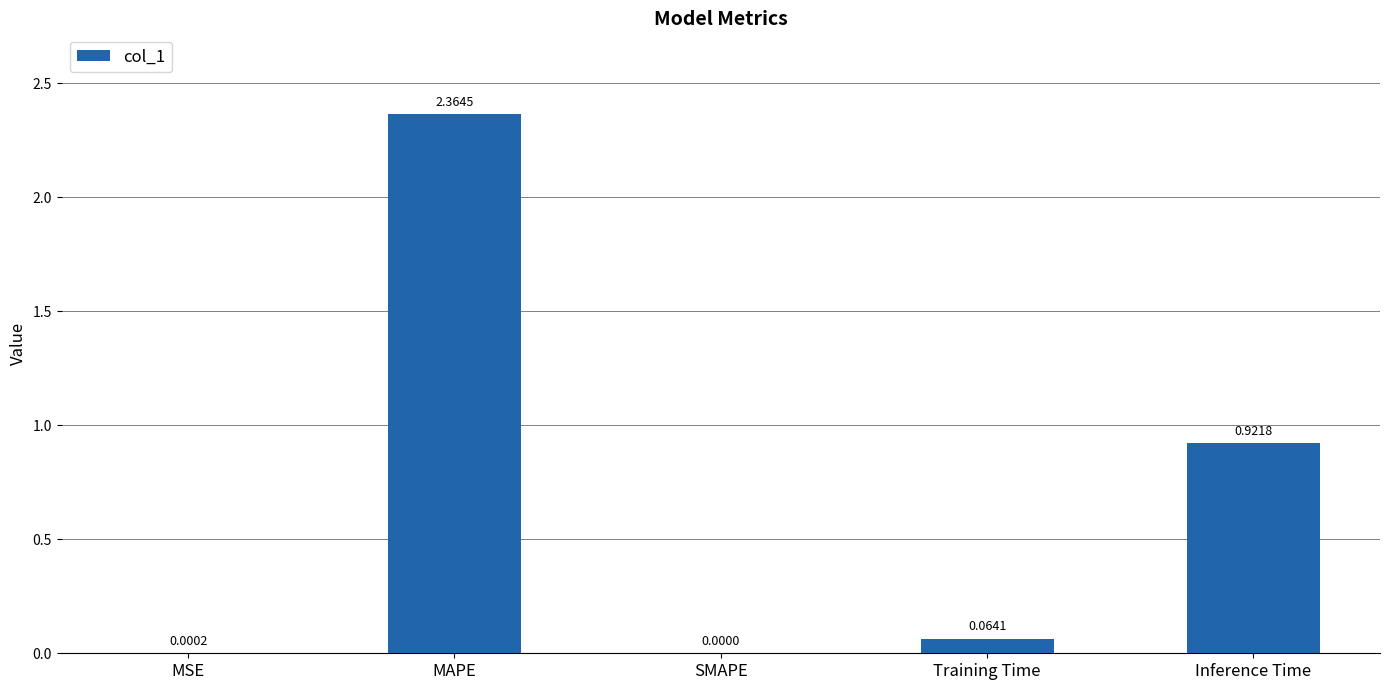

Which category has the highest value across all series?

MAPE